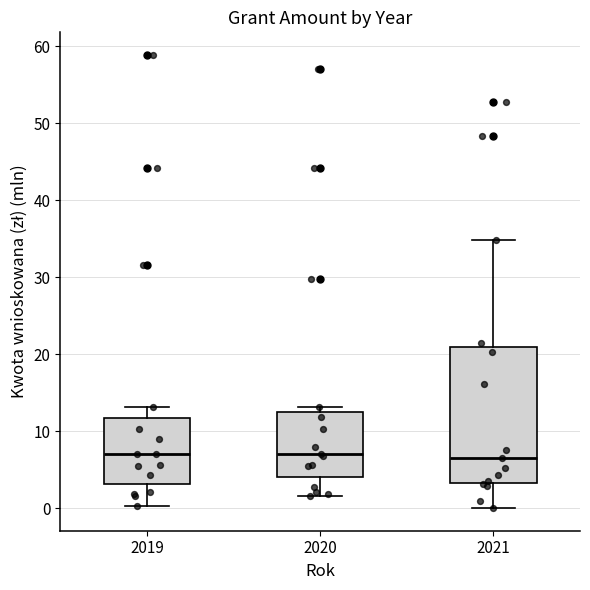

Where does the lower whisker of the box at x = 2020 end on the y-axis? The values are not printed on the chart, so give them approximately, as read against the axis.

2